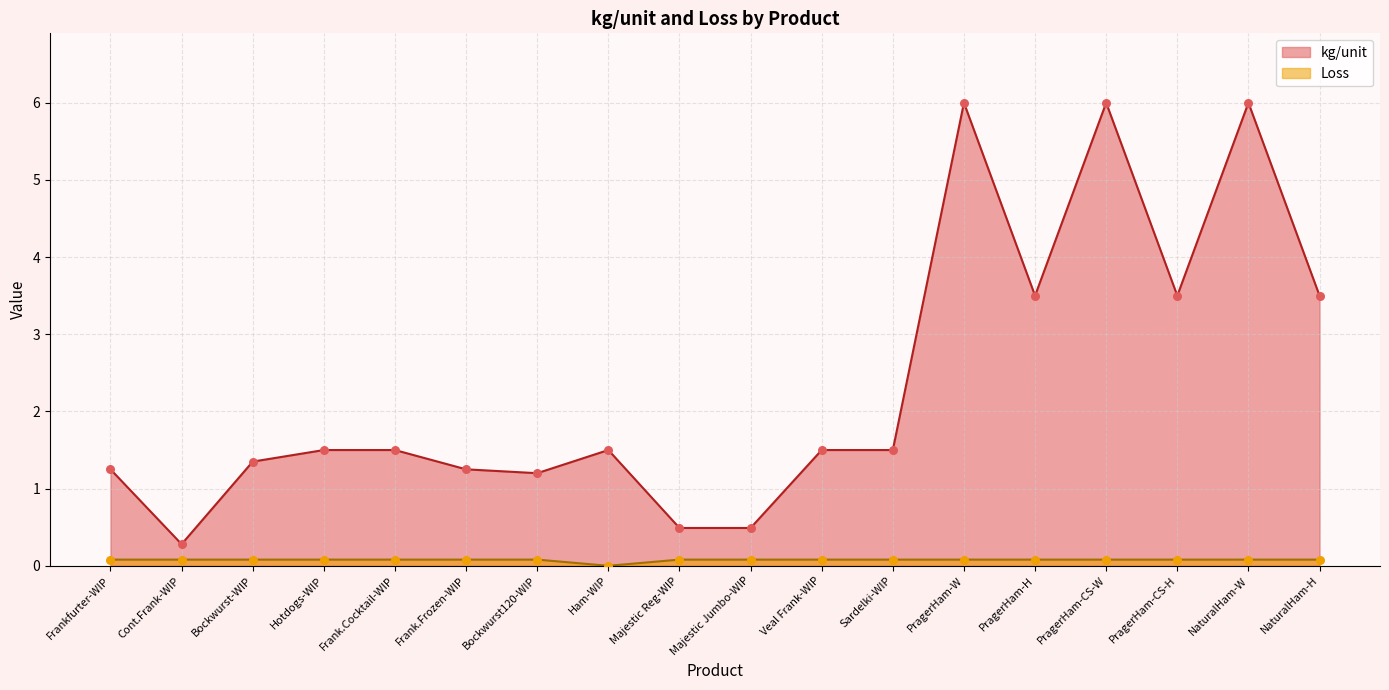

Which series has the largest total across all categories?

kg/unit